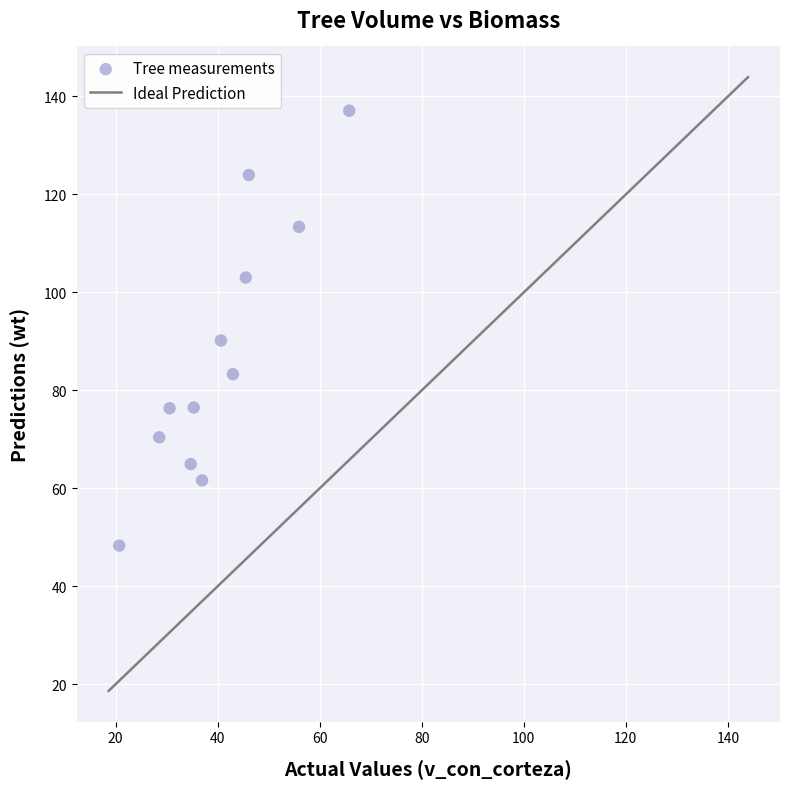

What is the range of Y values (max minus min)?

88.8